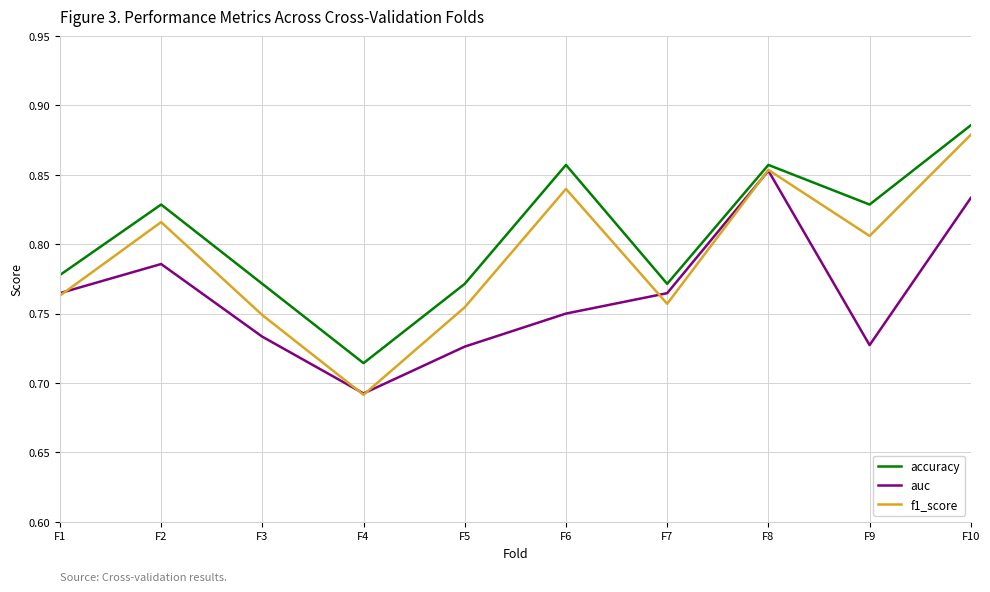

List the series in order of their overall mean, highest first.

accuracy, f1_score, auc